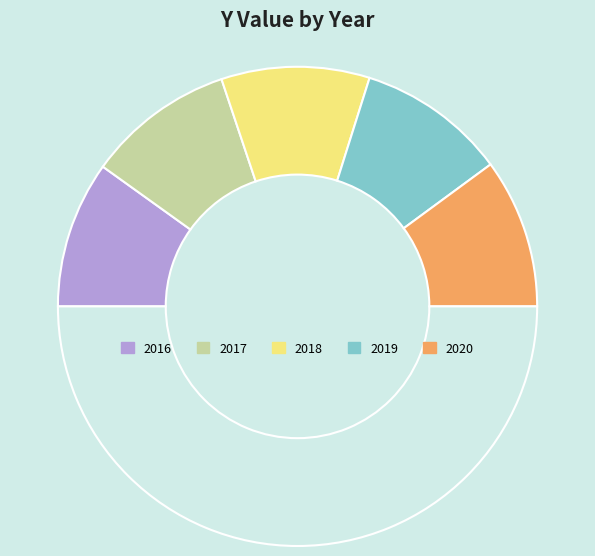

How many segments does this pie chart have?

6